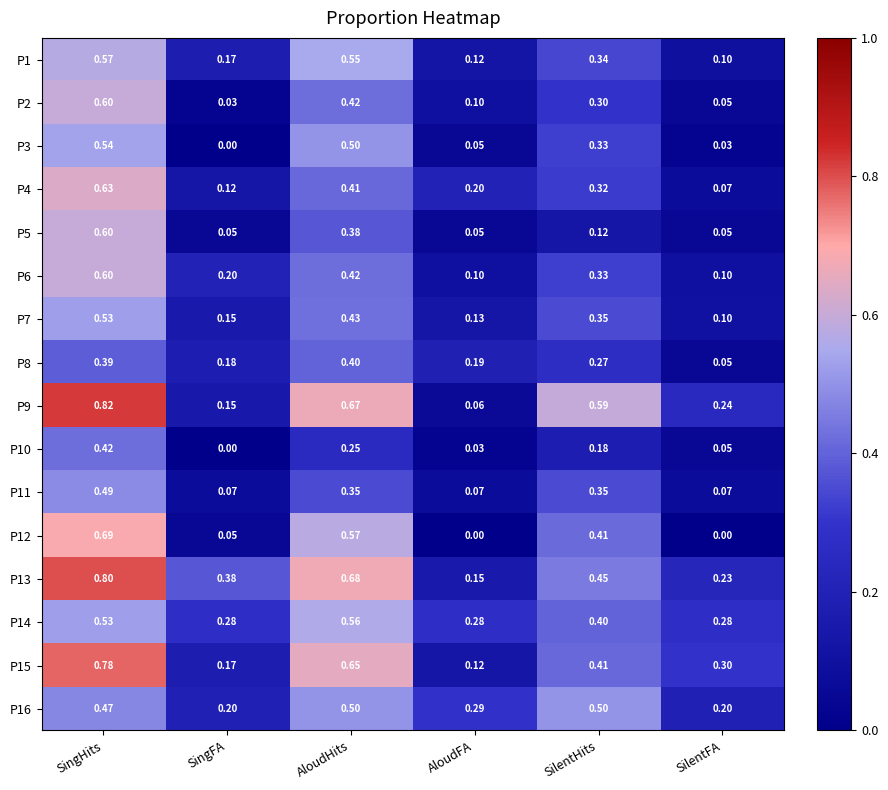

Which series has the largest range (max minus min)?

P9